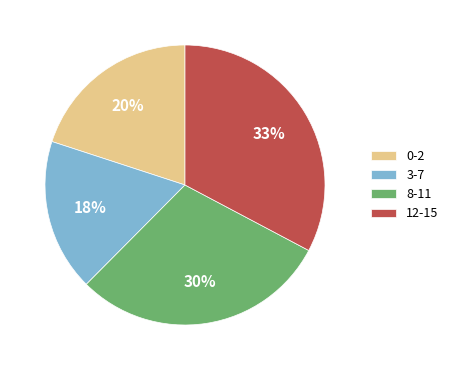

Is the sum of 8-11 and 12-15 greater than half?

Yes